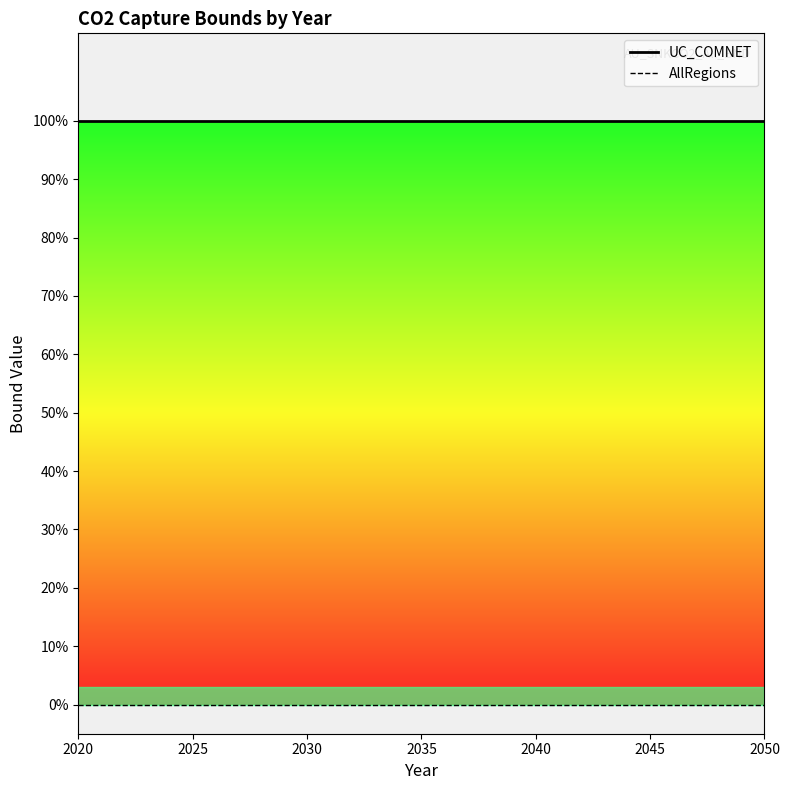

How many lines are shown in the chart?

2